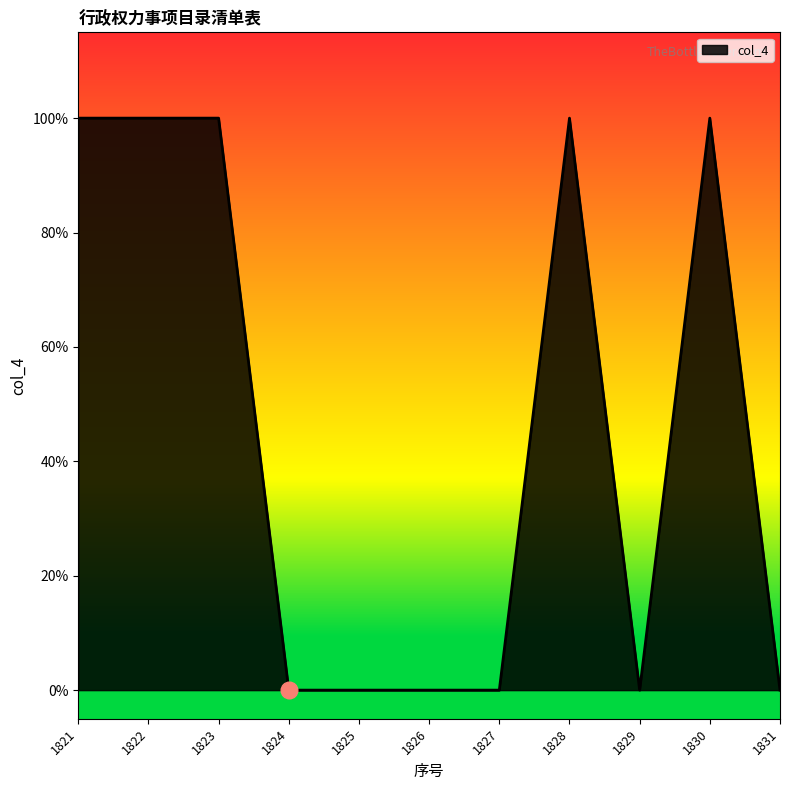

Is this an area chart (filled region under the line)?

Yes